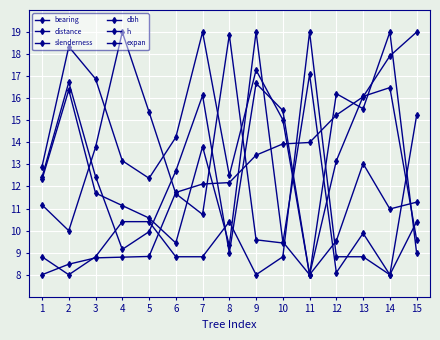

Reading left to right, what are all the values shown in this chart?

bearing: 8.0	8.5	8.8	8.8	8.8	11.7	12.1	12.2	13.4	13.9	14.0	15.2	16.1	17.9	19.0
distance: 12.3	16.4	11.7	11.1	10.6	9.4	13.8	9.3	19.0	9.5	8.0	9.5	13.0	11.0	11.3
slenderness: 11.2	10.0	13.8	19.0	15.4	11.7	10.7	18.9	9.6	9.4	17.1	8.1	9.9	8.0	15.2
dbh: 12.4	16.7	12.5	9.1	10.0	12.7	16.1	9.0	16.7	15.4	8.0	16.2	15.5	19.0	9.0
h: 12.9	18.3	16.9	13.2	12.4	14.2	19.0	12.5	17.3	15.0	8.0	13.2	16.1	16.5	9.6
expan: 8.8	8.0	8.8	10.4	10.4	8.8	8.8	10.4	8.0	8.8	19.0	8.8	8.8	8.0	10.4